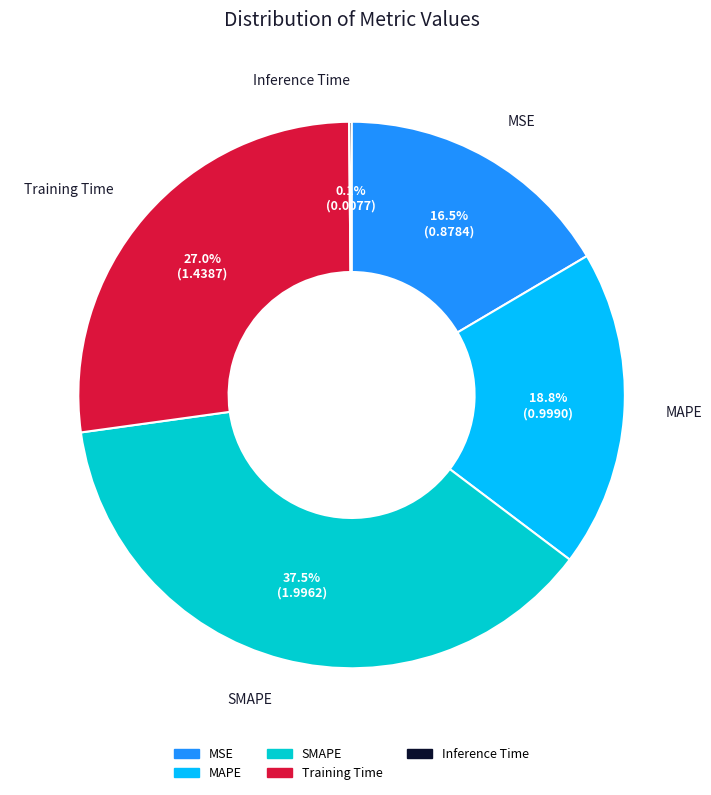

What percentage is NOT represented by MSE?

83.5%